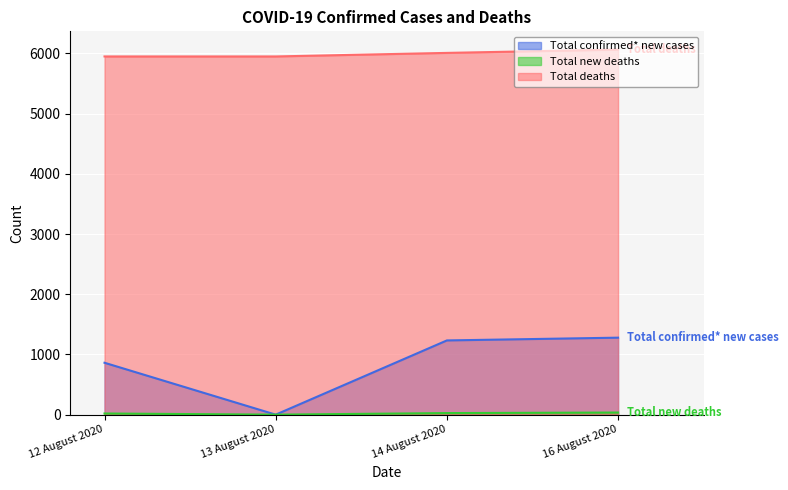

At which category is the sum across all series the highest?

16 August 2020